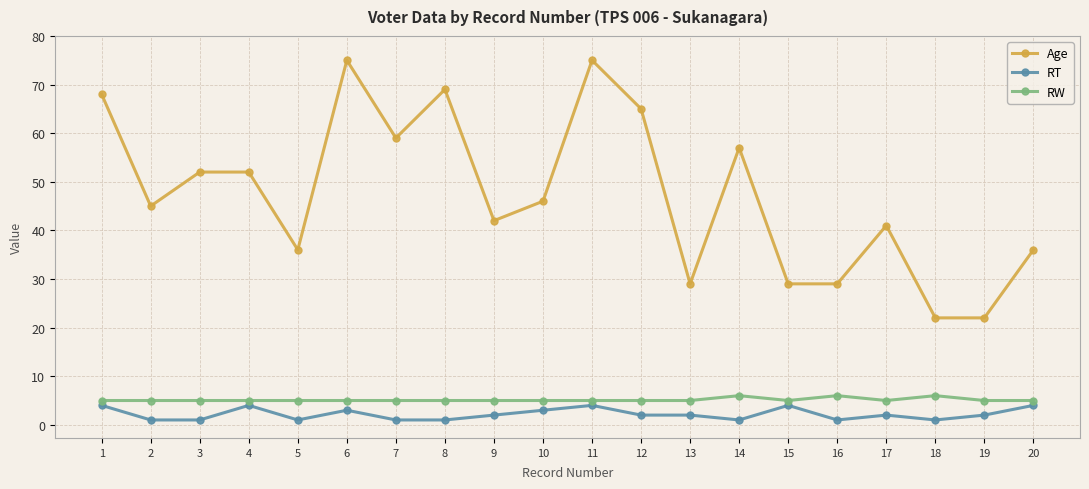

What is the sum of all Age values?

949